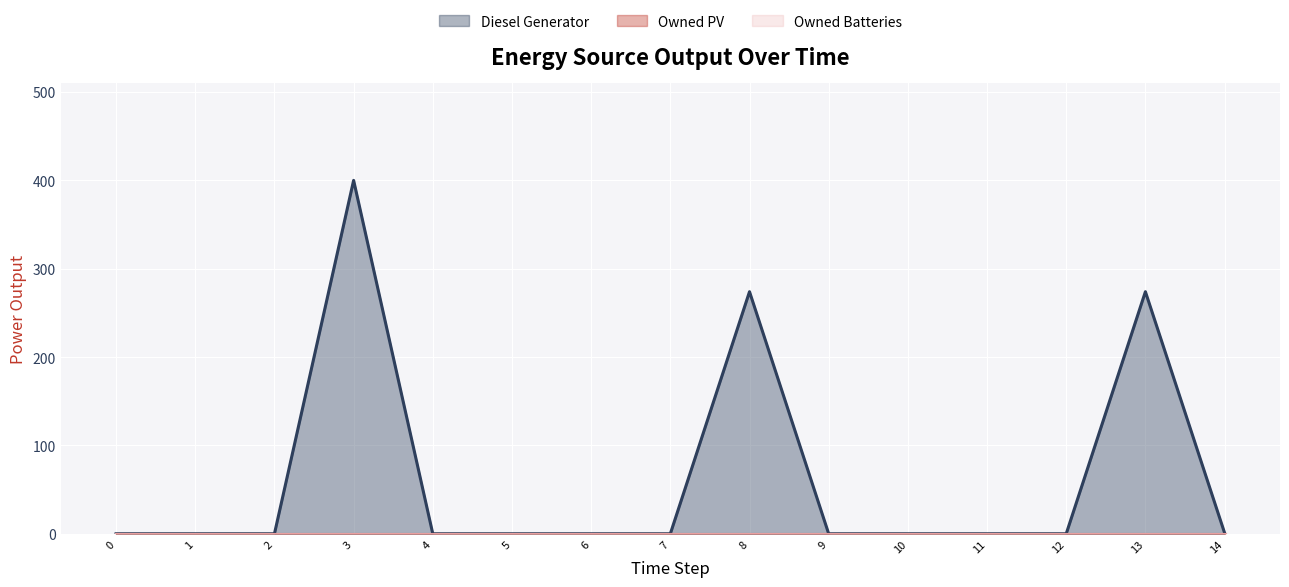

How many data points in Diesel Generator are above 0?

4